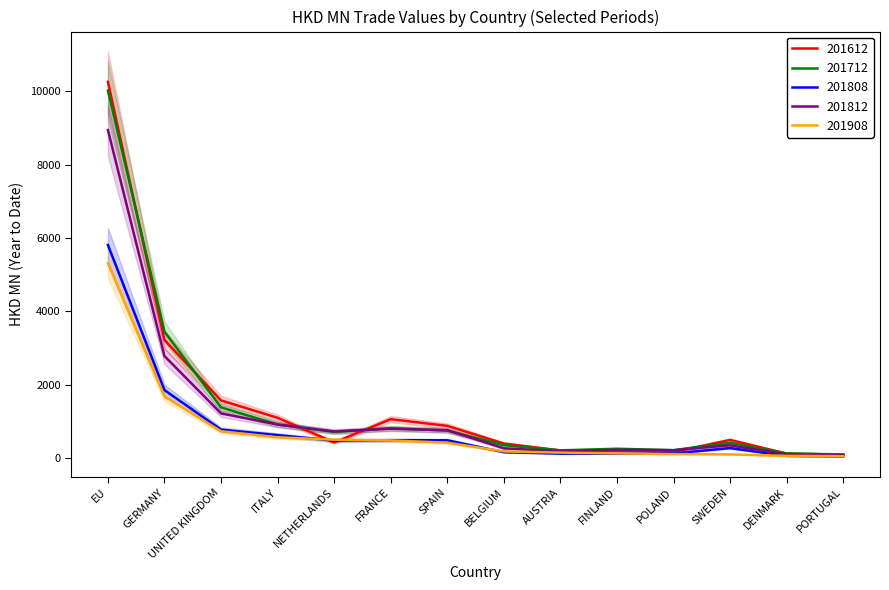

At which label does 201712 first exceed 710?

EU